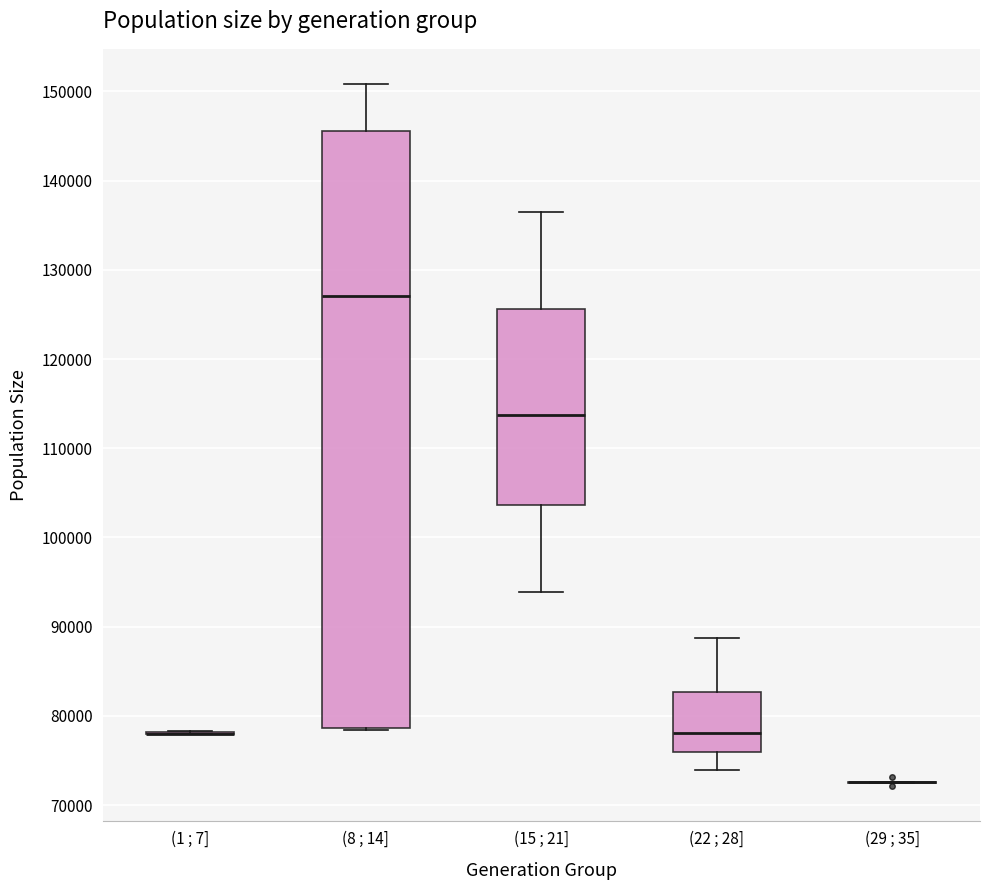

Where does the median line of the box for (15 ; 21] sit on the y-axis? The values are not printed on the chart, so give them approximately, as read against the axis.

114000